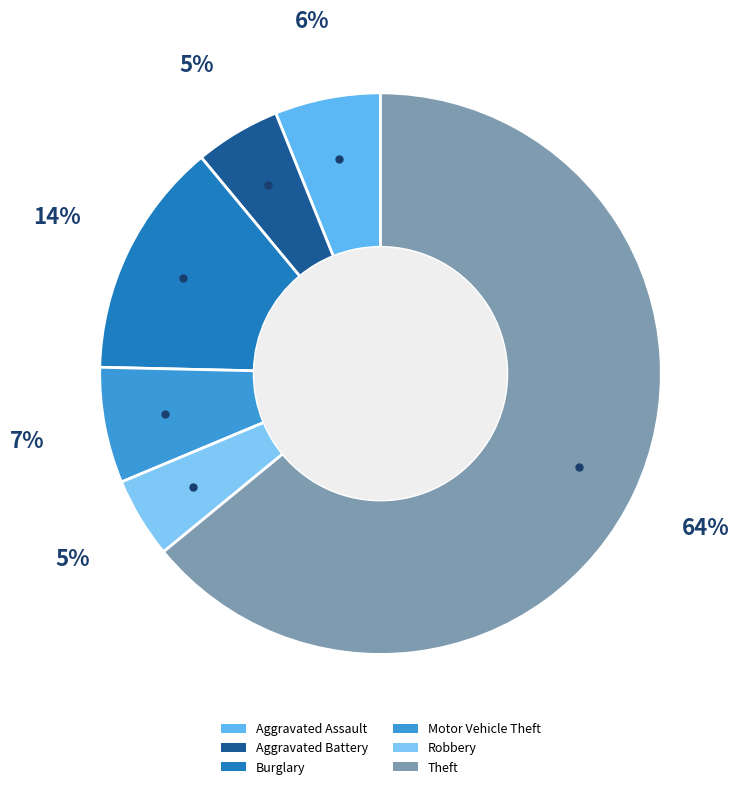

How many slices are in this pie chart?

6